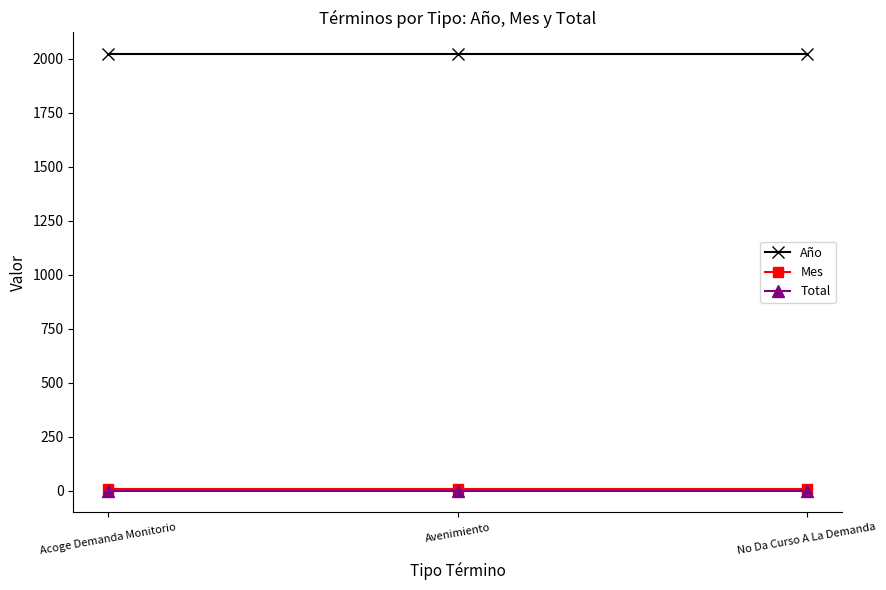

What is the value of the Mes point at the 2nd from the left?

8